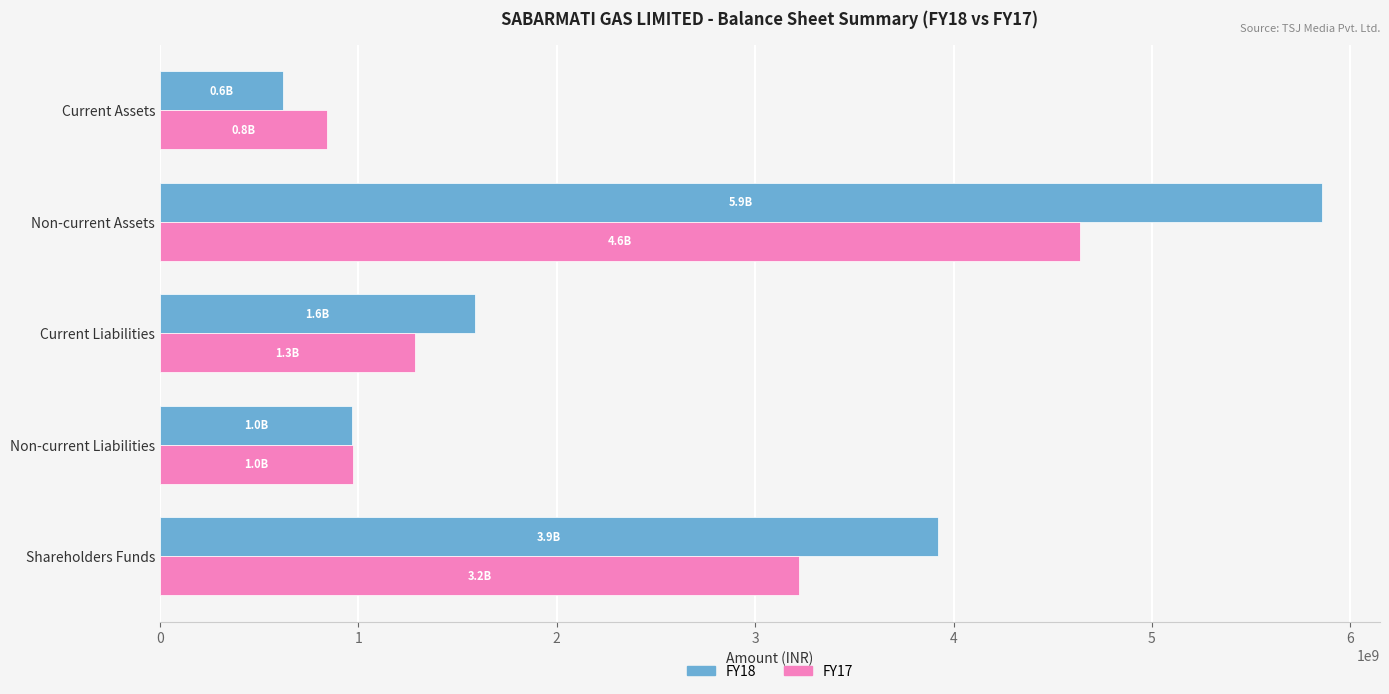

Which series has the largest range (max minus min)?

FY18